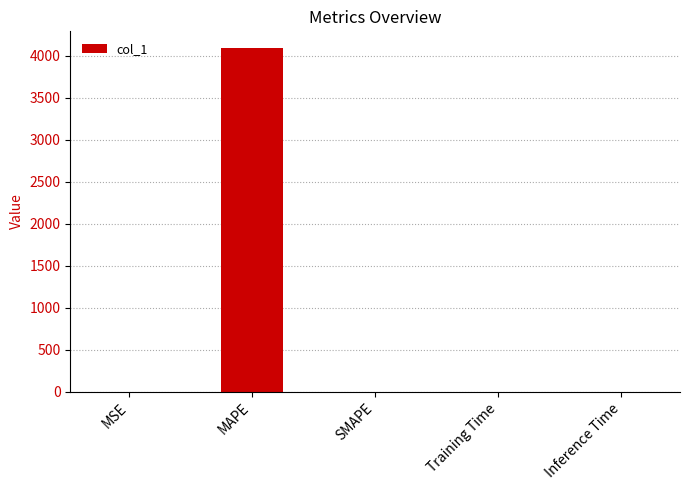

Which label corresponds to the largest value in the chart?

MAPE